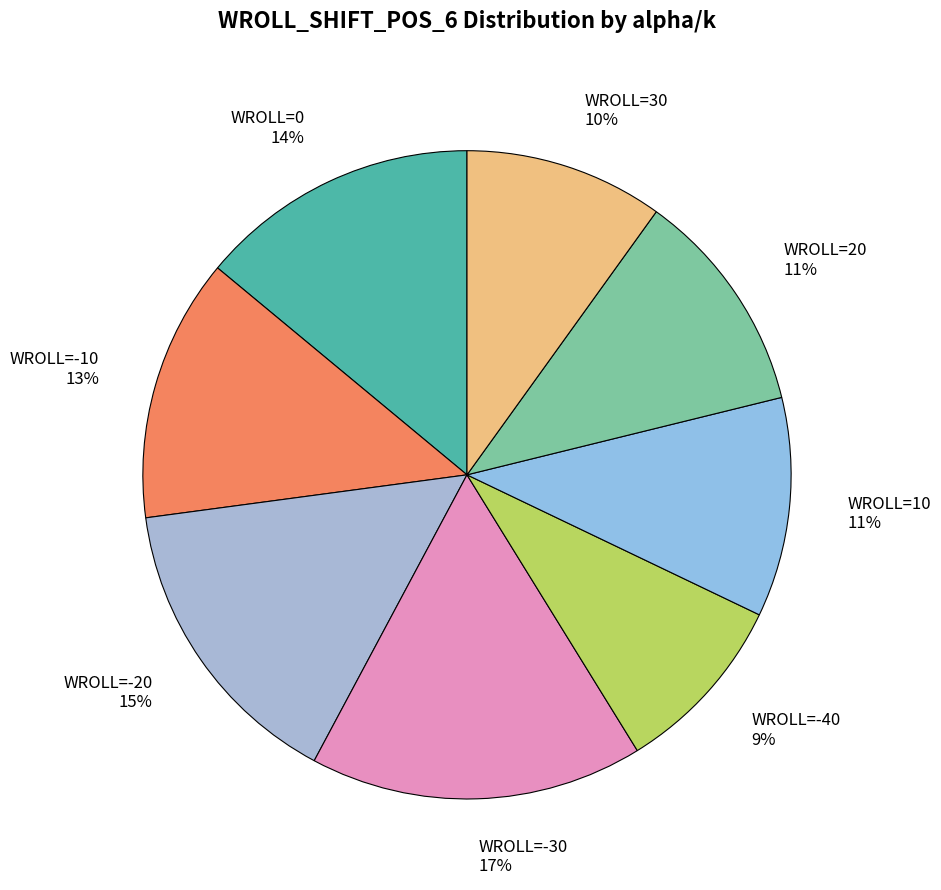

Which slice is the smallest?

WROLL=-40 9%